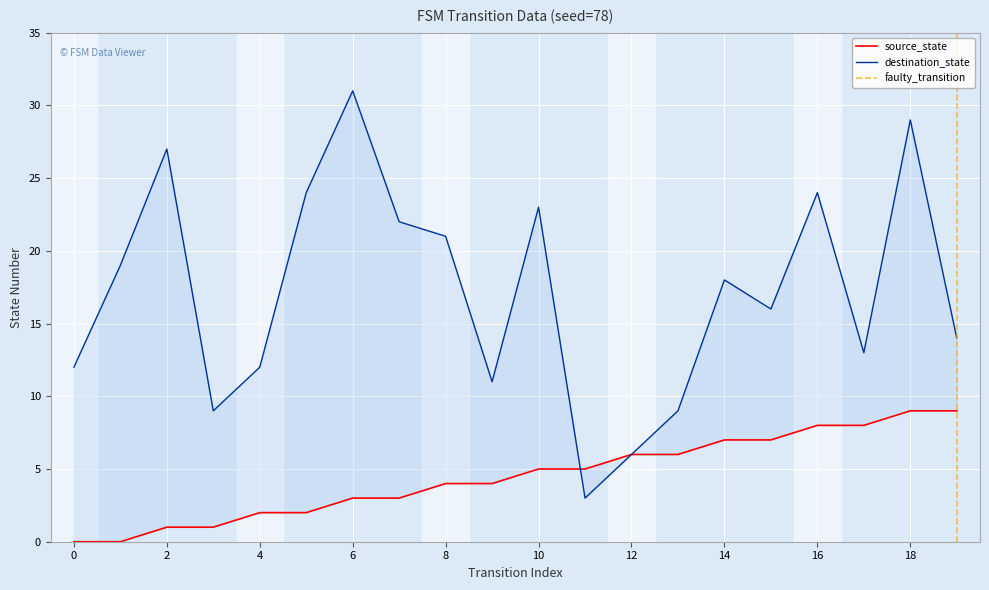

How many series are shown in this chart?

2